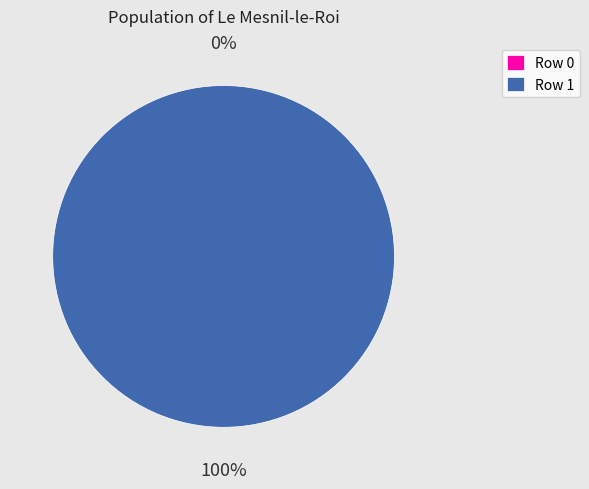

How many slices are in this pie chart?

2